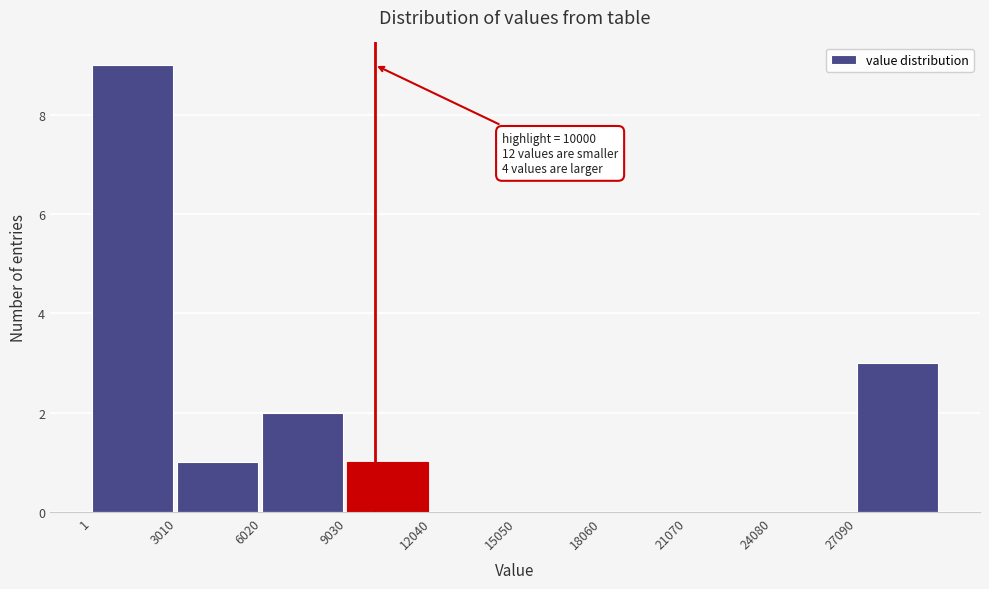

Which range on the x-axis has the tallest bar?

0 to 3000